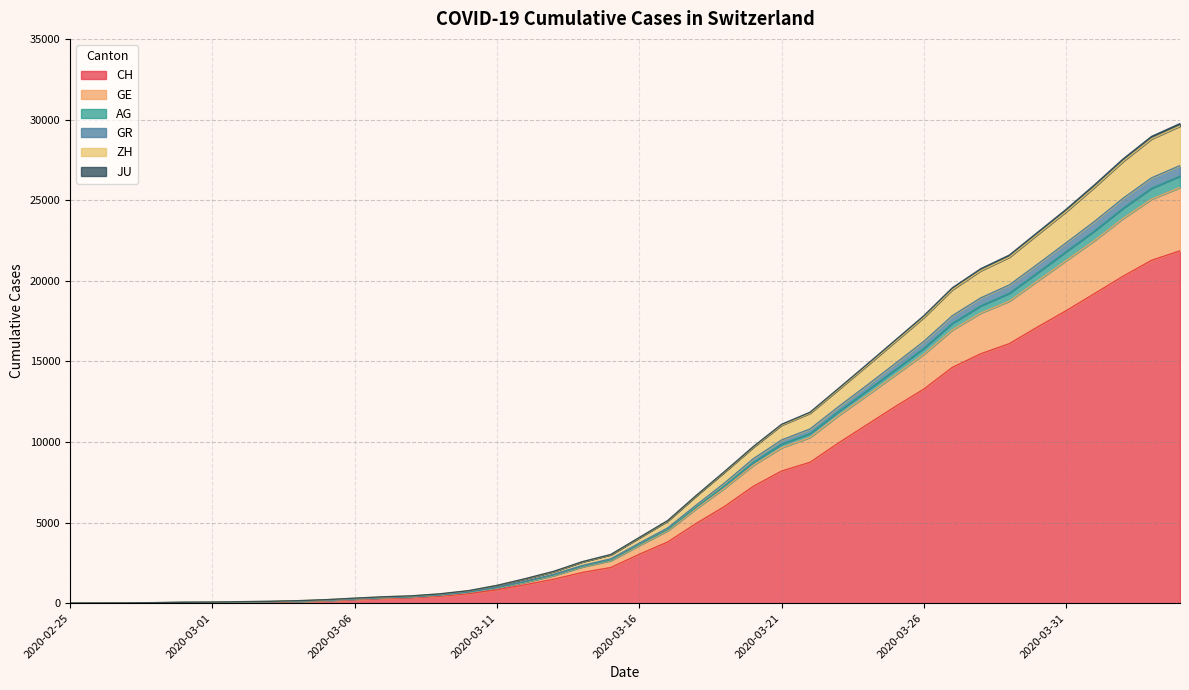

Which label corresponds to the largest value in the chart?

2020-04-04